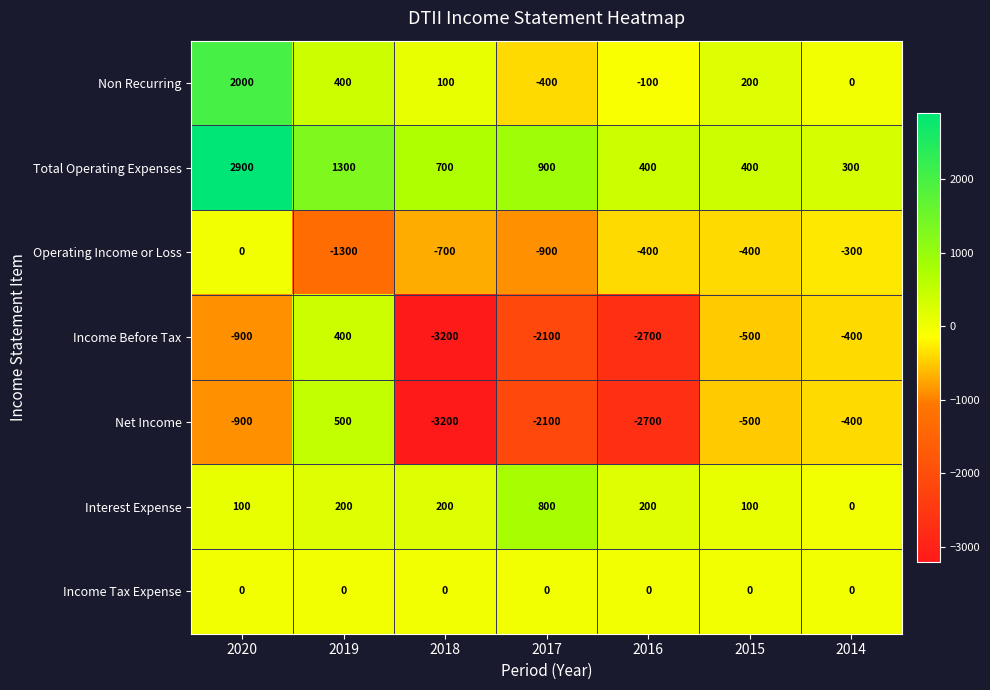

Rank the categories by Income Before Tax value from highest to lowest.

2019, 2014, 2015, 2020, 2017, 2016, 2018